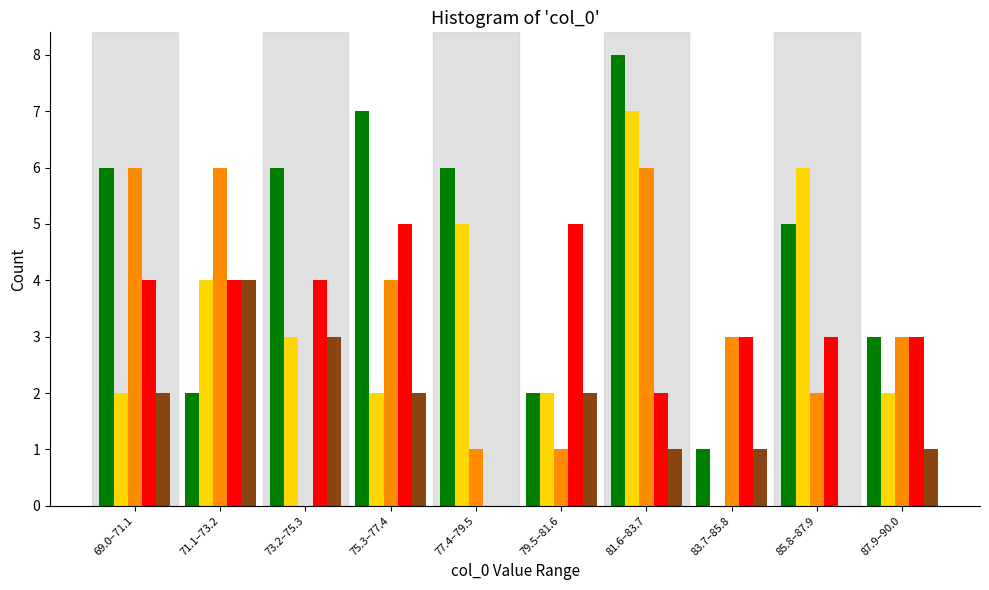

What is the maximum value shown in the chart?

8